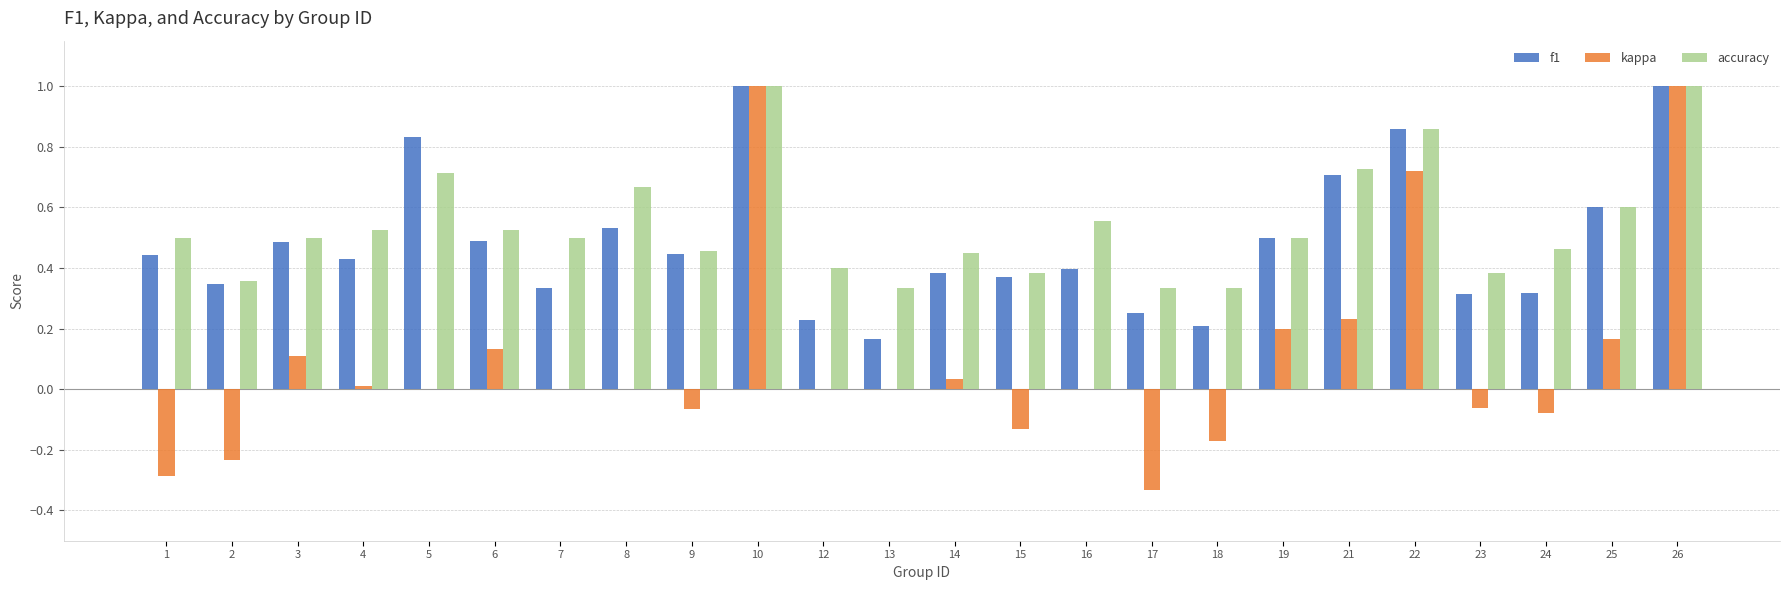

What is the greatest value displayed?

1.0